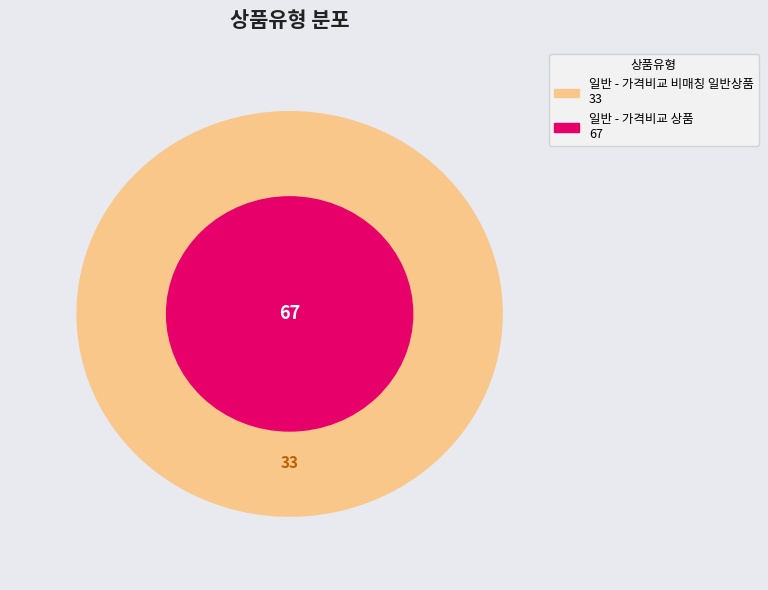

What is the change in value from 일반 - 가격비교 상품 to 일반 - 가격비교 비매칭 일반상품?

-34